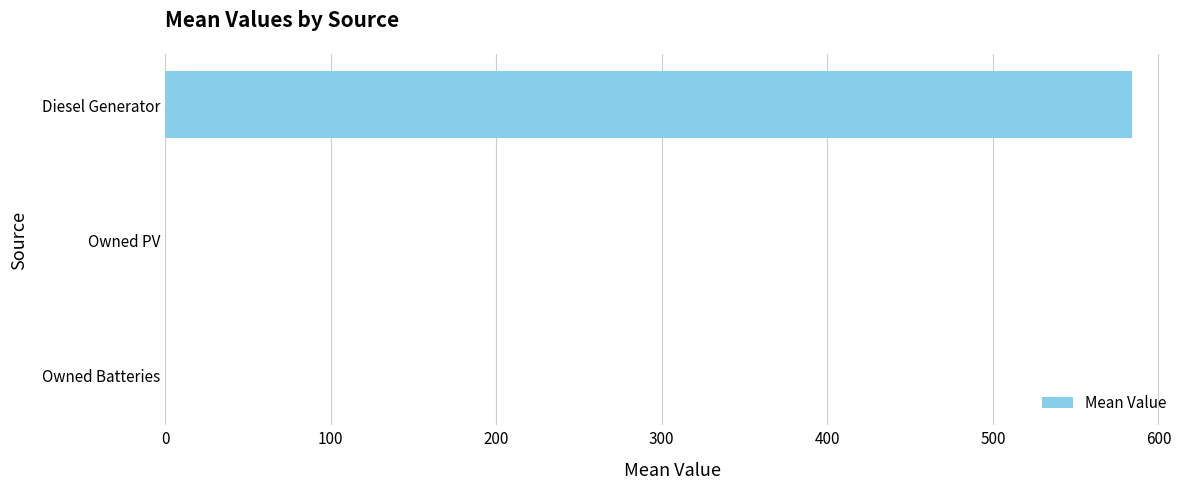

The value at Owned PV is 0.0. True or false?

True